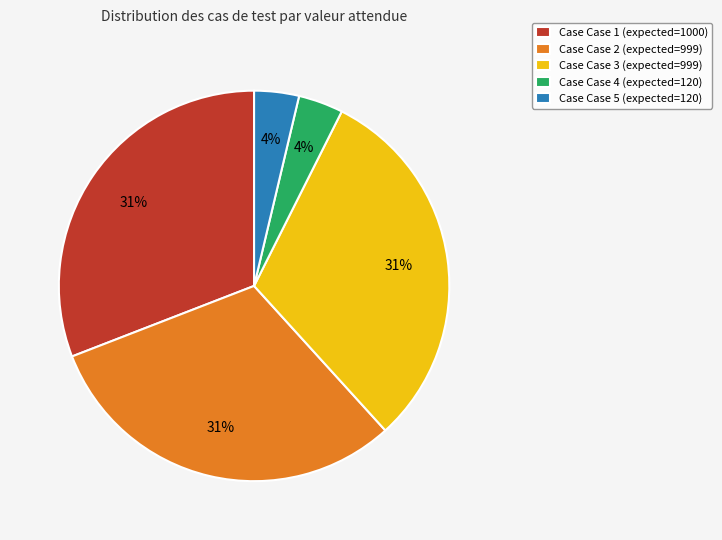

Is there a majority slice in this chart?

No